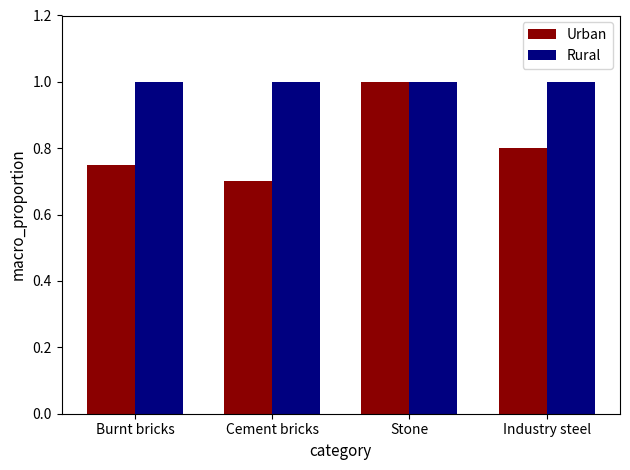

Which series has the largest total across all categories?

Rural